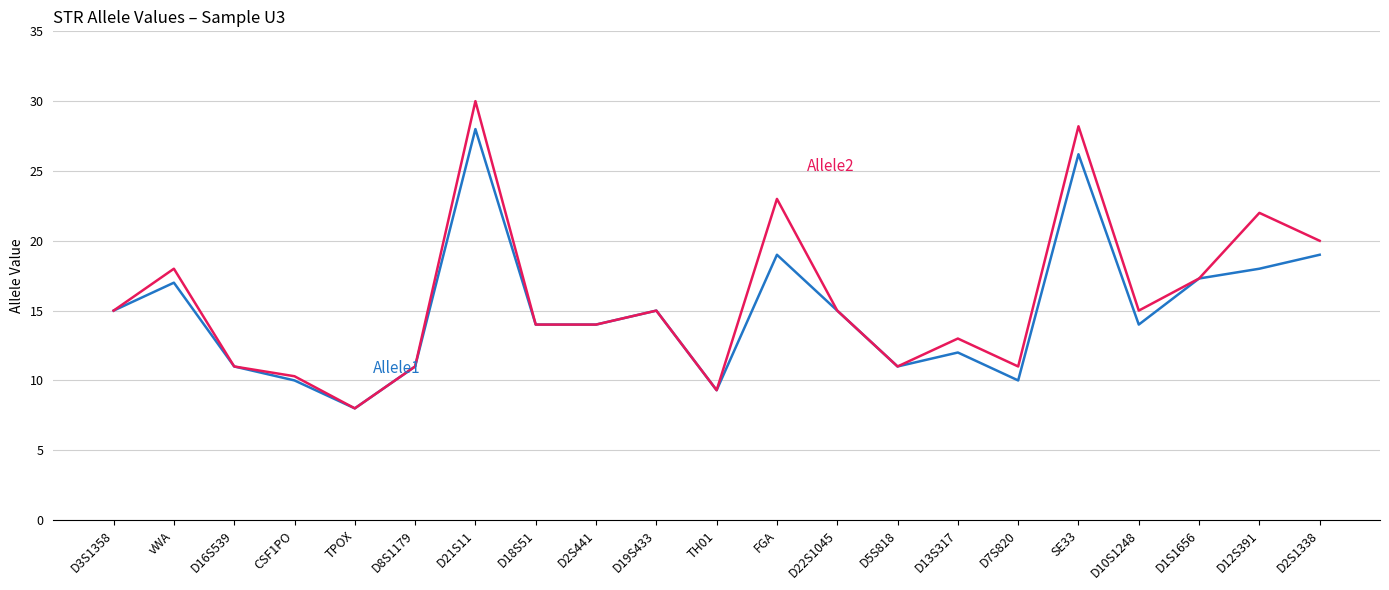

What is the total value across all series at FGA?

42.0